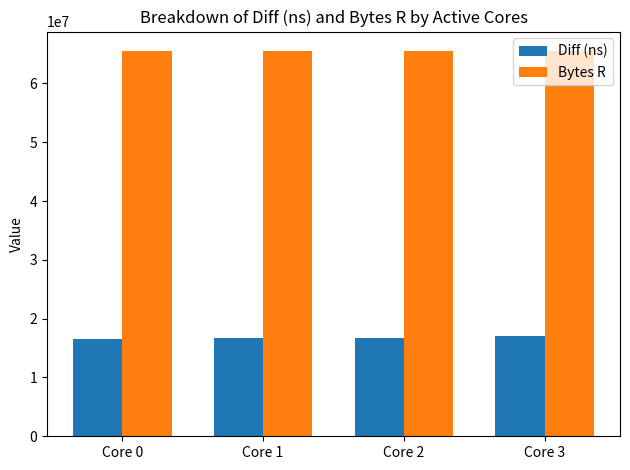

Are the bars grouped side by side (vs. stacked)?

Yes